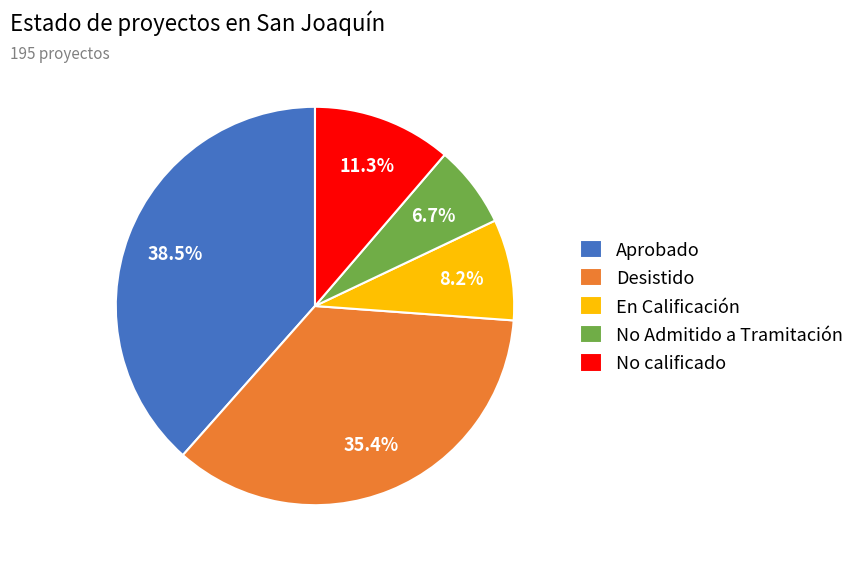

Which slice is the smallest?

No Admitido a Tramitación